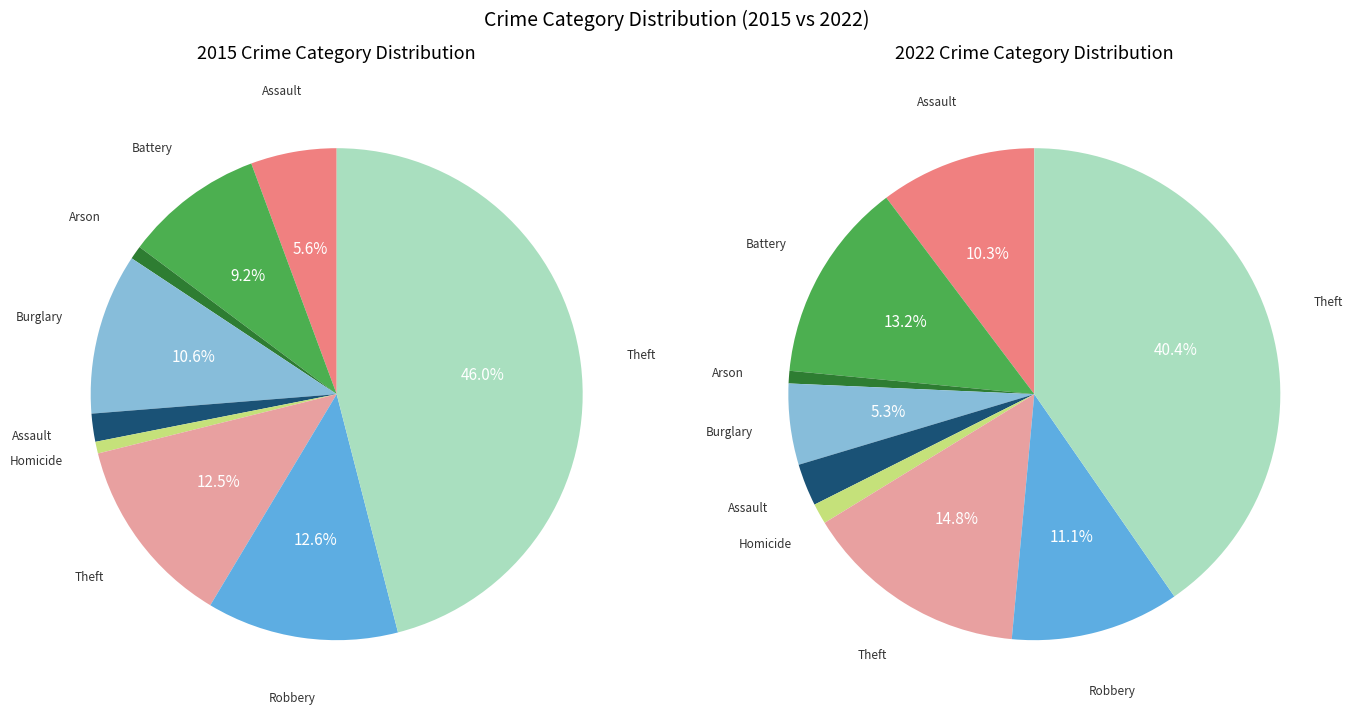

The Burglary slice represents 23% of the pie. True or false?

False